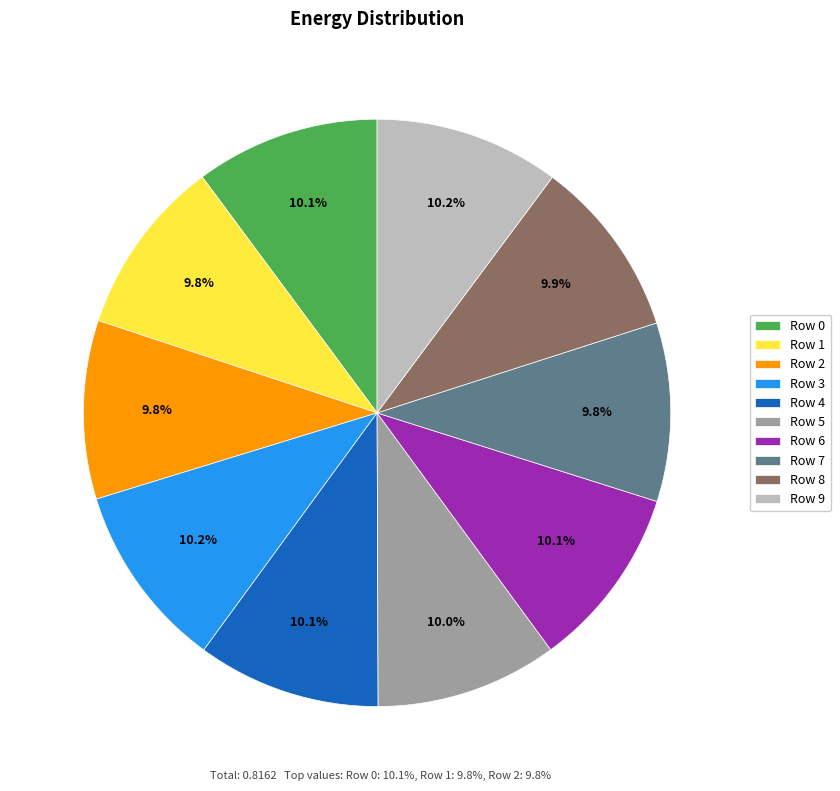

True or false: Row 5 accounts for 25% of the total.

False